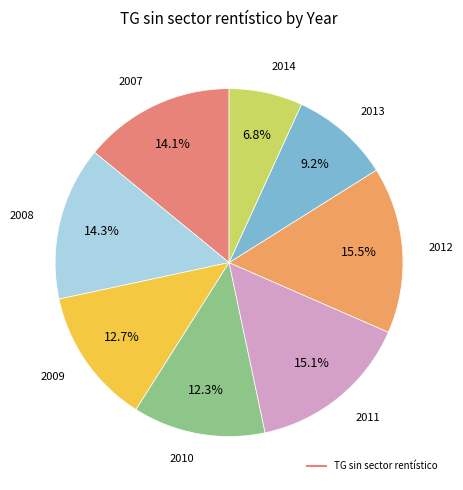

Rank the categories by value from lowest to highest.

2014, 2013, 2010, 2009, 2007, 2008, 2011, 2012